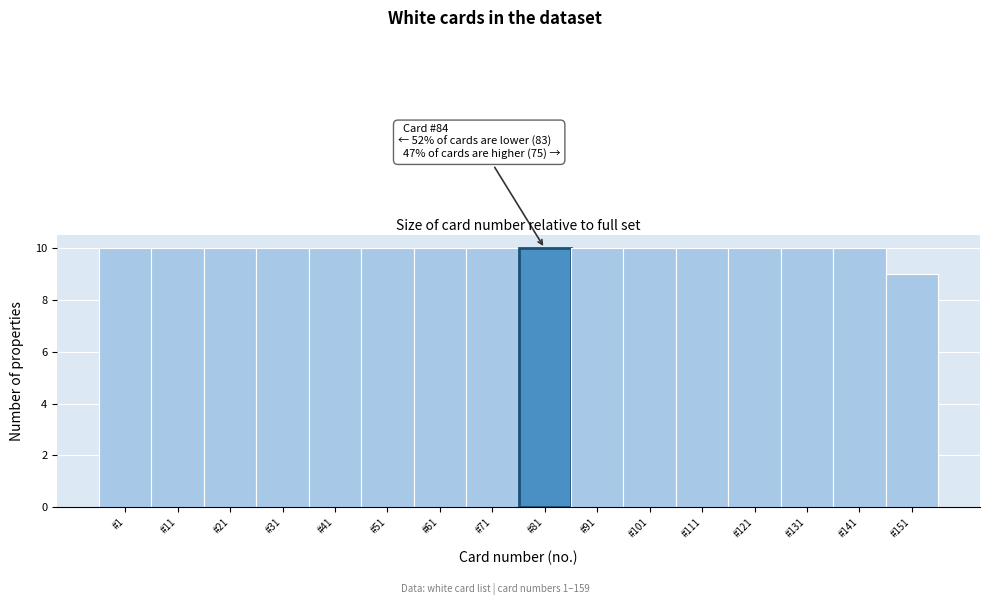

Reading right to left, extract all data points from this chart.

#151=9	#141=10	#131=10	#121=10	#111=10	#101=10	#91=10	#81=10	#71=10	#61=10	#51=10	#41=10	#31=10	#21=10	#11=10	#1=10